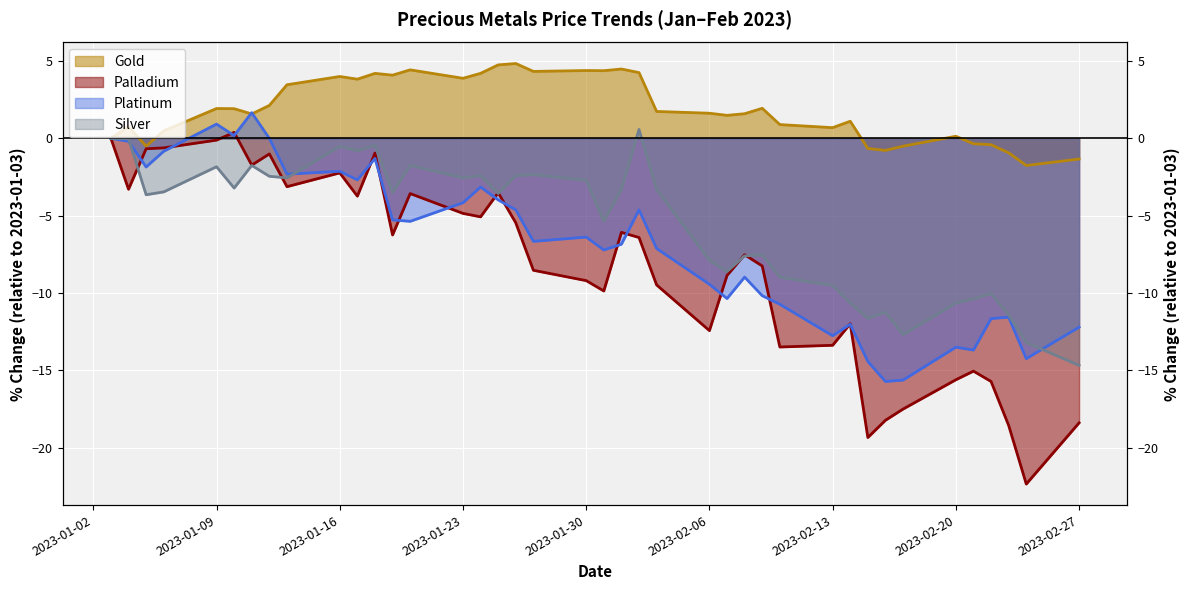

At which category does Platinum reach its first local valley?

2023-01-05